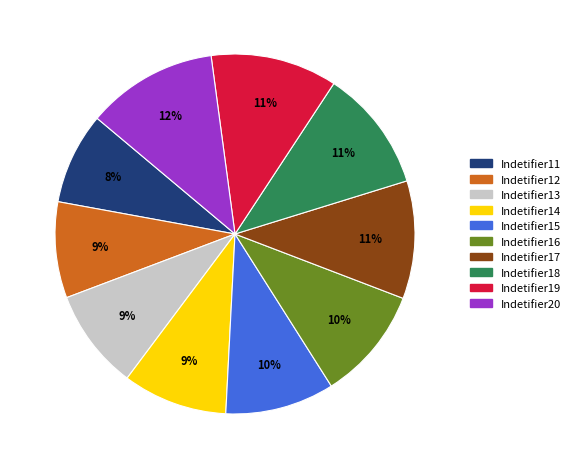

To the nearest percent, what is the difference between the largest and smallest slice percentages?

4%